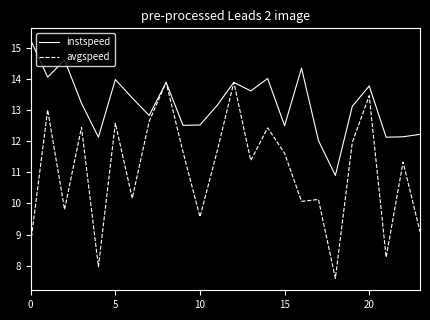

How many series are shown in this chart?

2